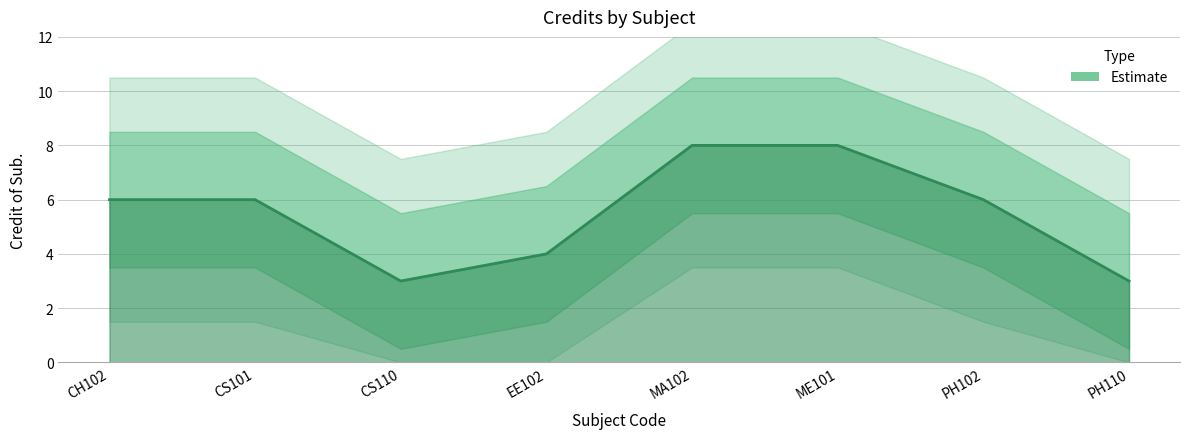

Is this an area chart (filled region under the line)?

No